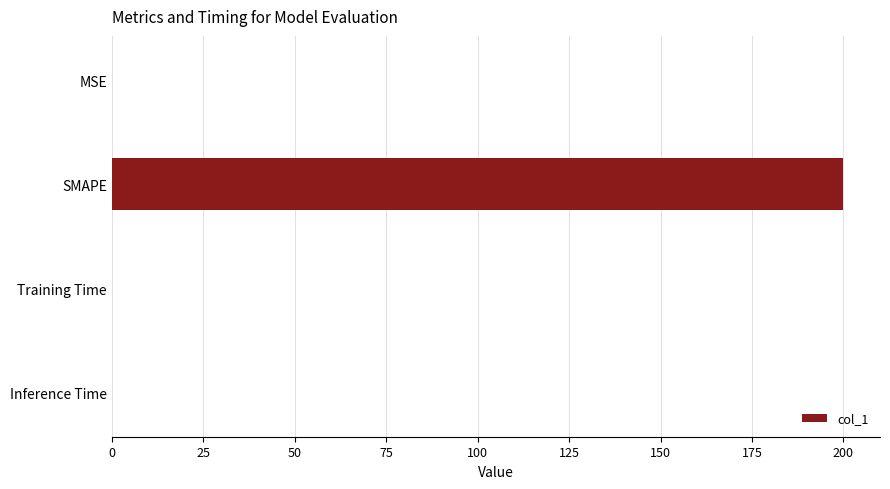

What is the sum of all values?

200.1